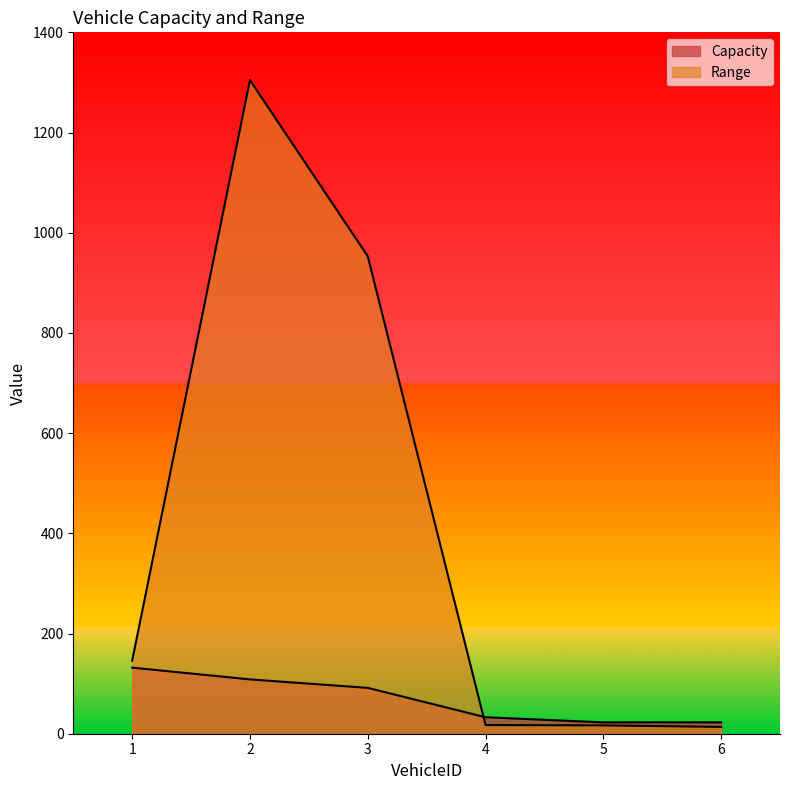

True or false: Capacity has more than 2 points higher than both neighbors.

False